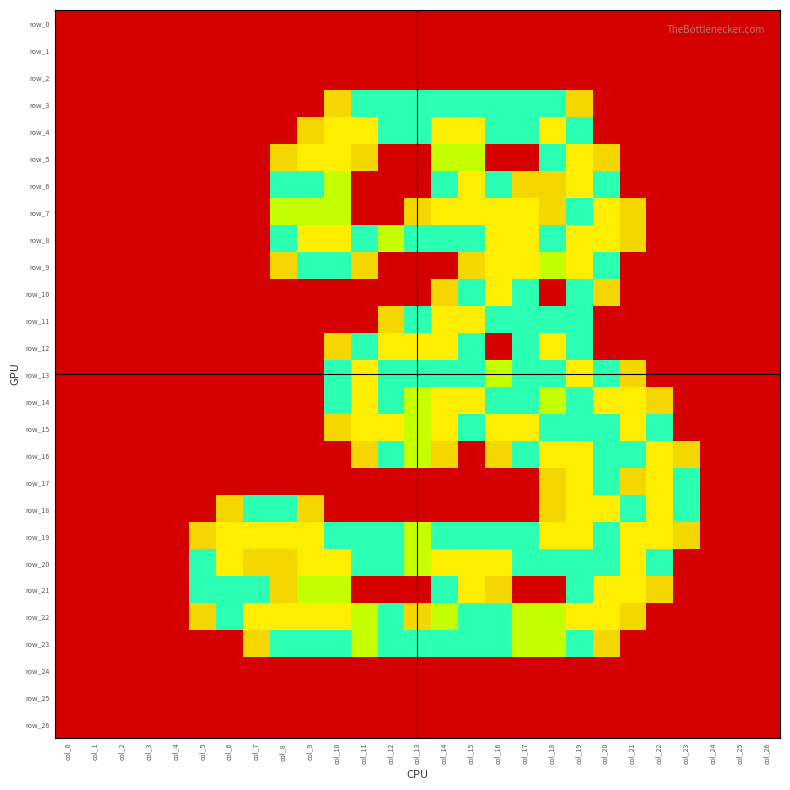

How many values in the row_8 series exceed 0?

14